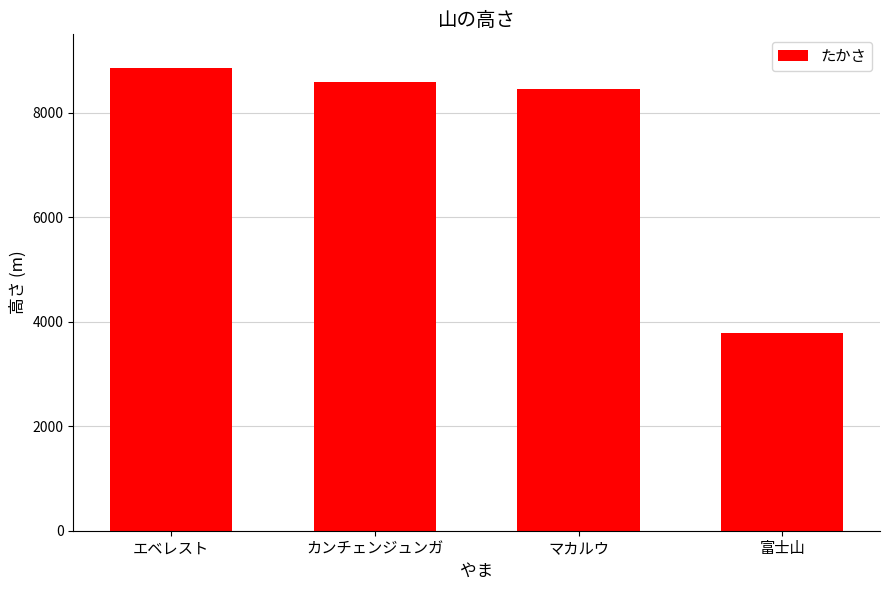

Reading right to left, extract all data points from this chart.

3776	8463	8586	8848